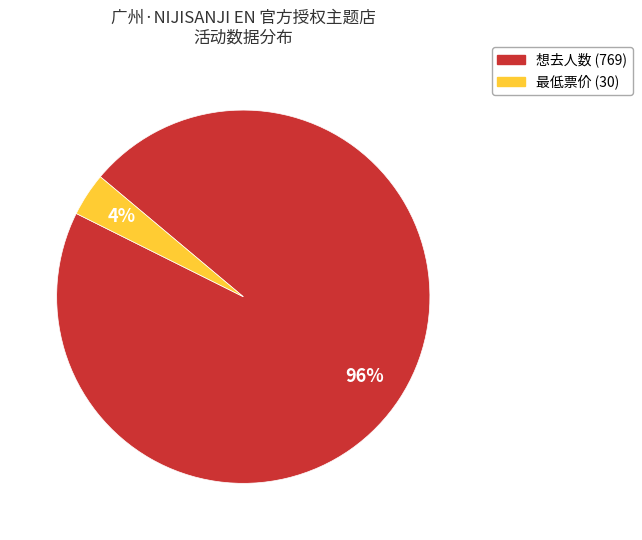

Count the number of slices in the pie.

2